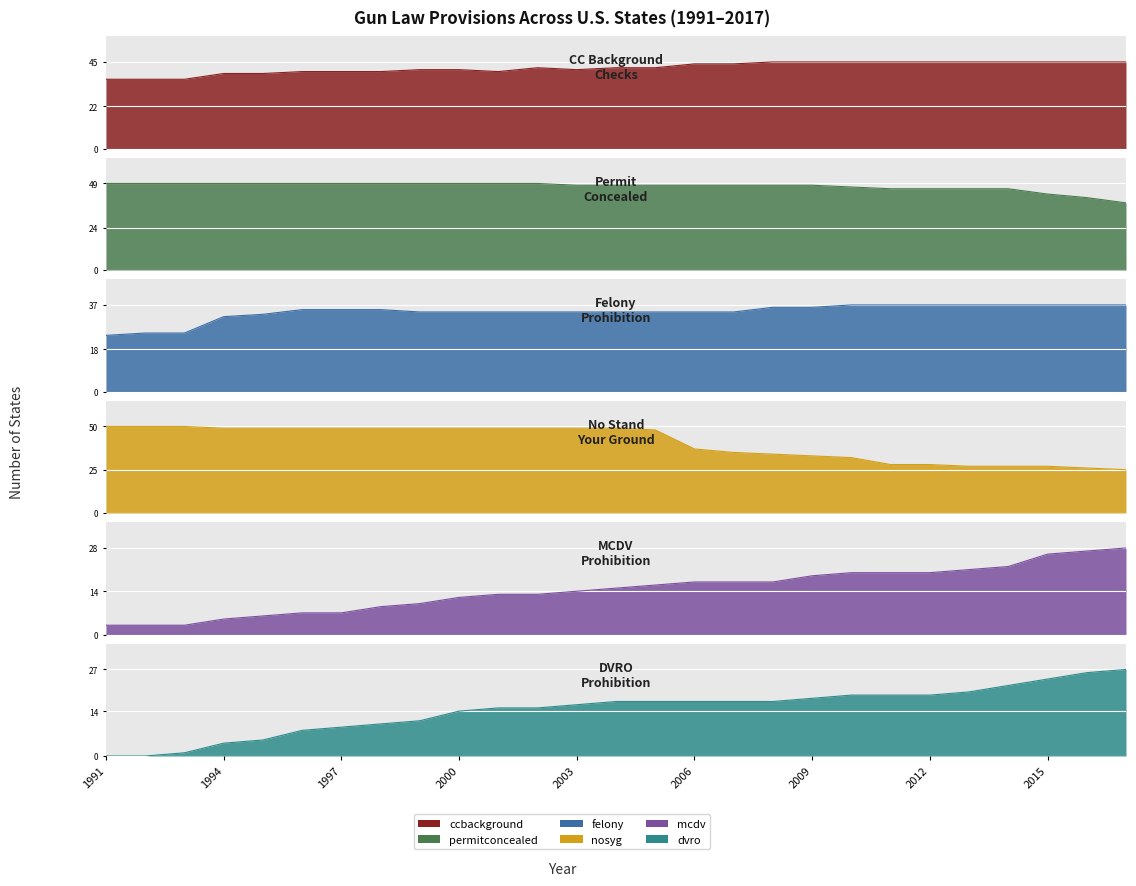

Which series has the largest total across all categories?

permitconcealed